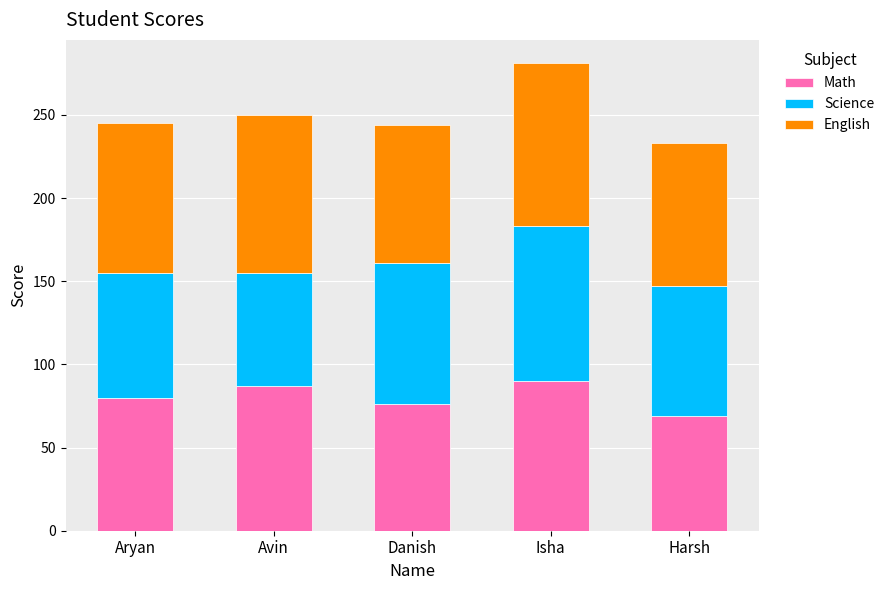

Reading left to right, what are the values for Math?

Aryan=80	Avin=87	Danish=76	Isha=90	Harsh=69